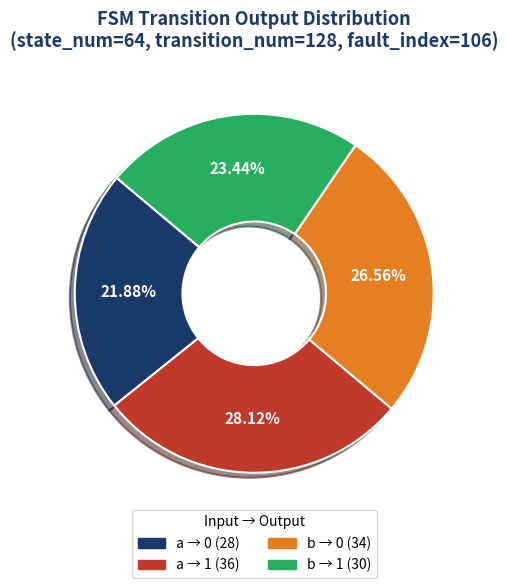

Is there a majority slice in this chart?

No